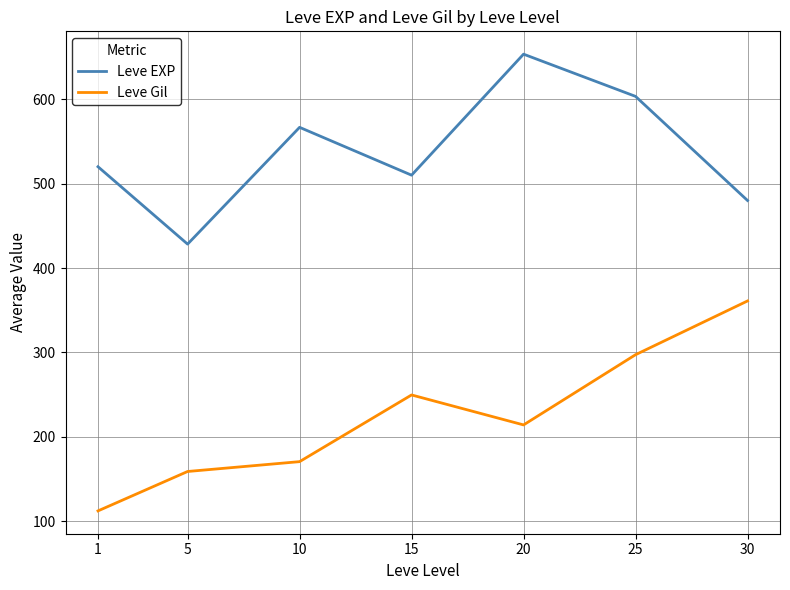

How many interior local peaks does the Leve EXP series have?

2